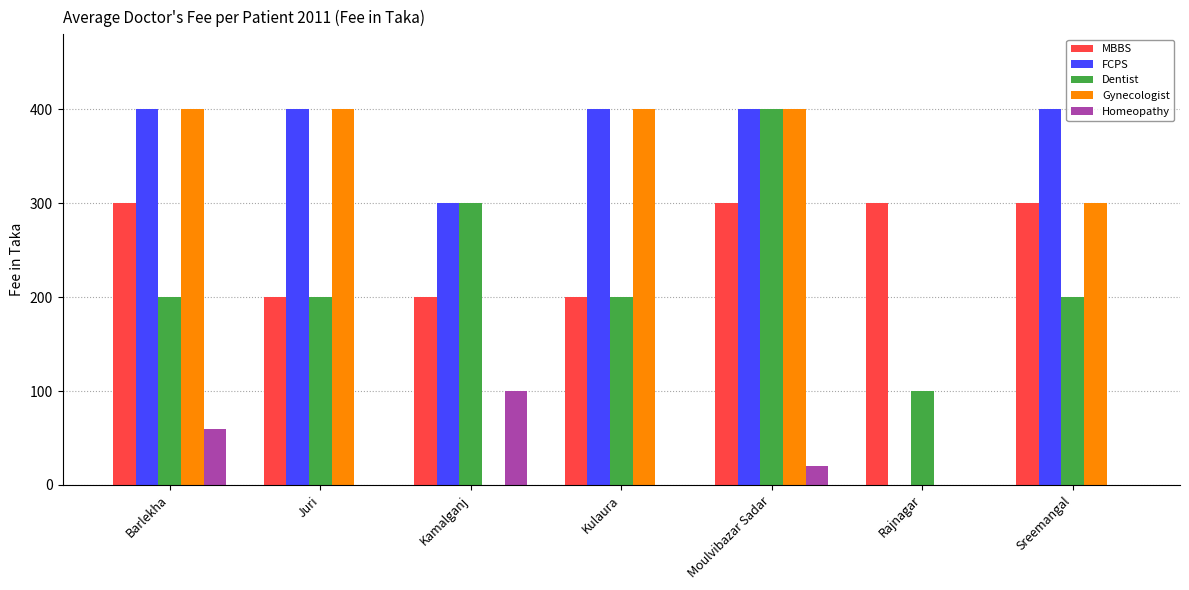

At which label is FCPS closest to 200?

Kamalganj